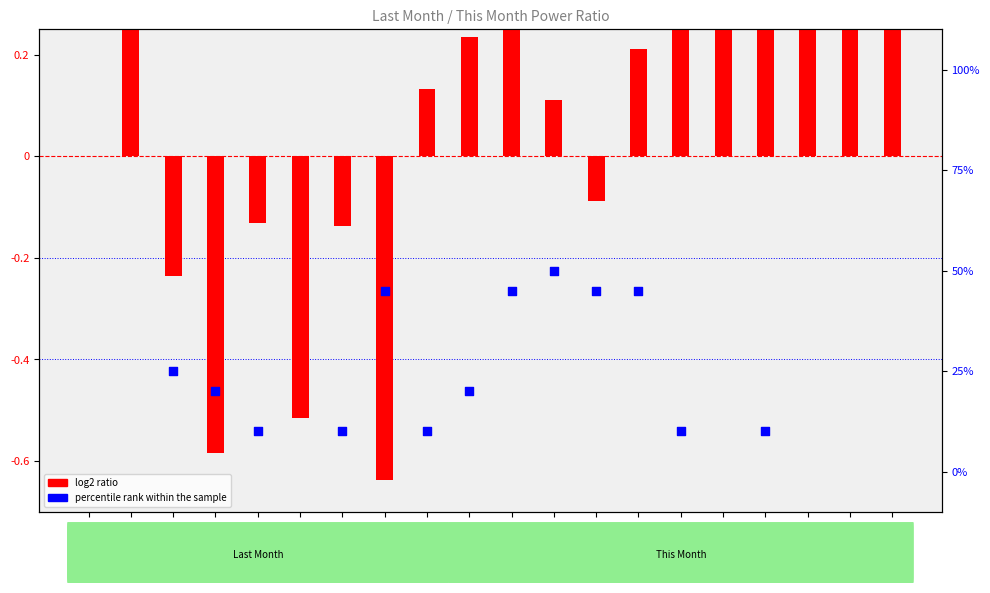

Which series has the largest Y range (max minus min)?

log2 ratio